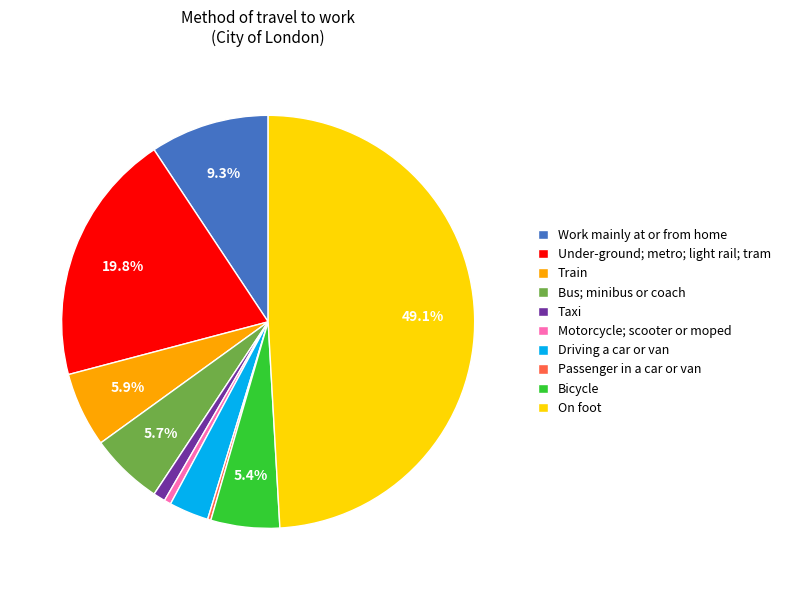

Which category has the biggest portion of the pie?

On foot